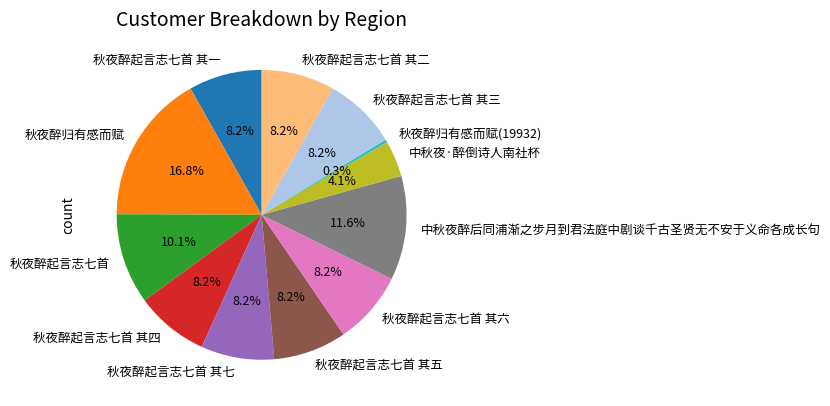

What percentage is the 秋夜醉起言志七首 slice, to the nearest percent?

10%